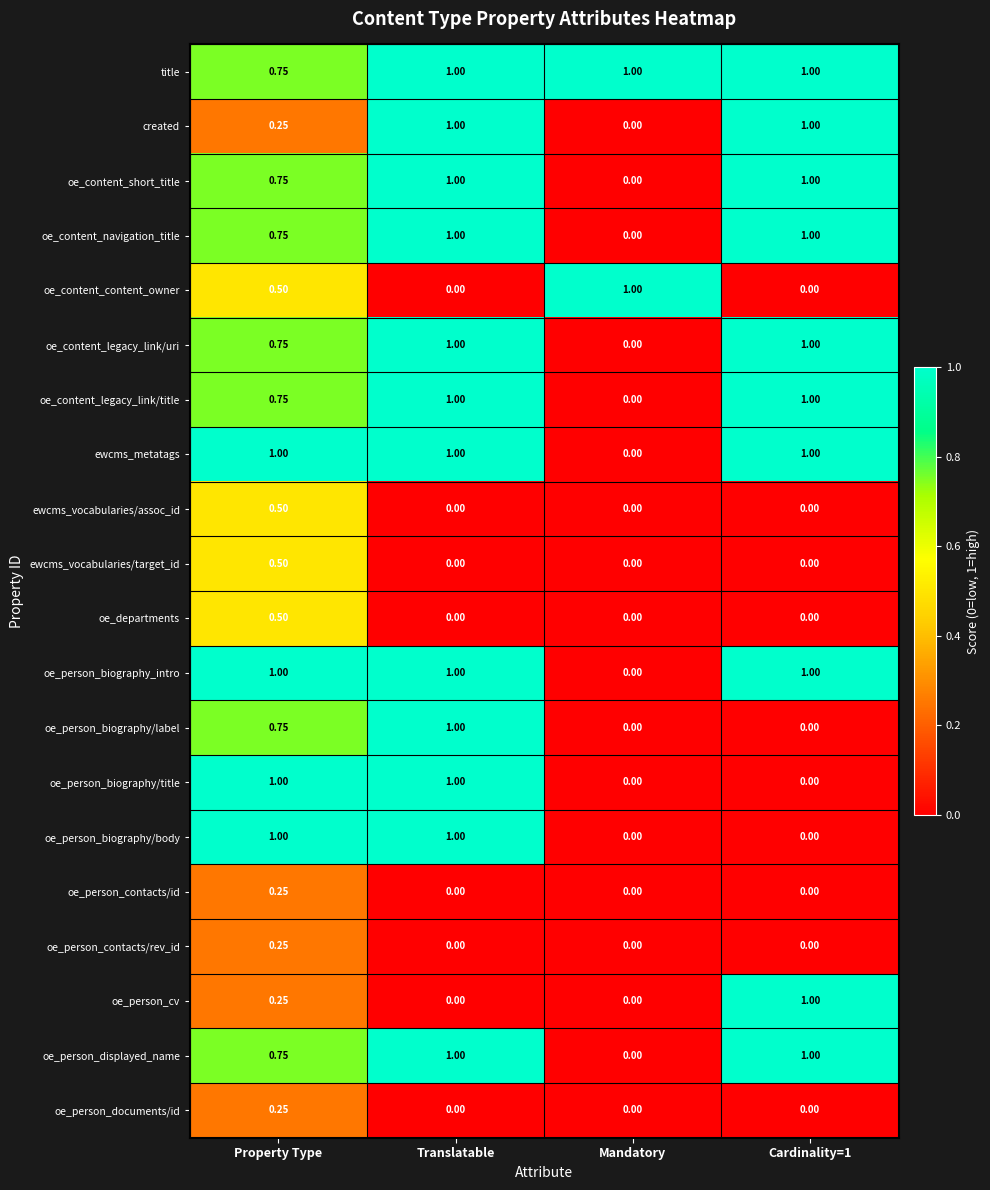

Where is oe_content_navigation_title nearest to the value 0?

Mandatory